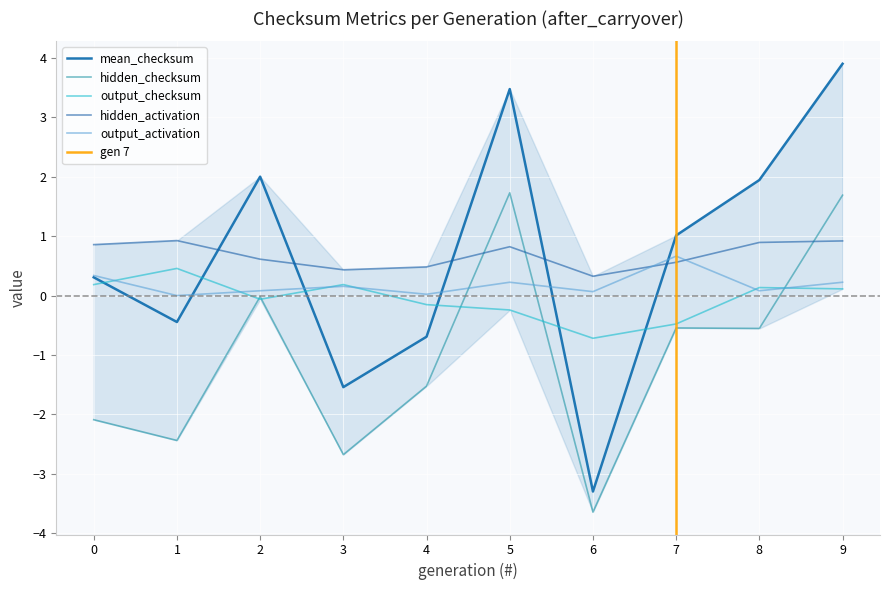

Which series changed the most between 2 and 7?

mean_checksum